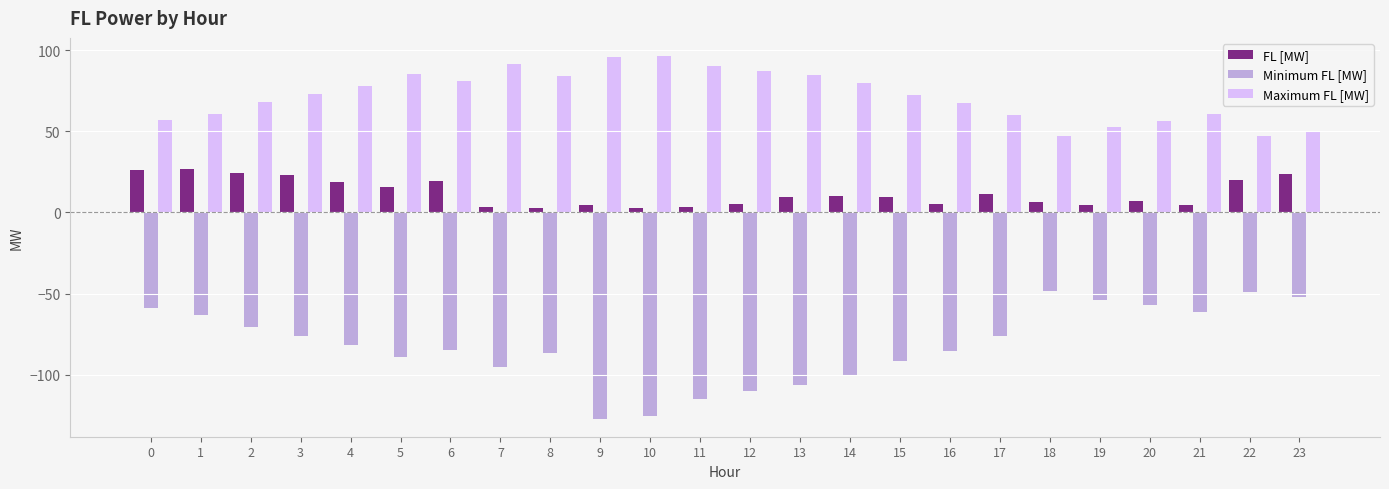

Is the value of Minimum FL [MW] at 14 greater than the value of Maximum FL [MW] at 11?

No